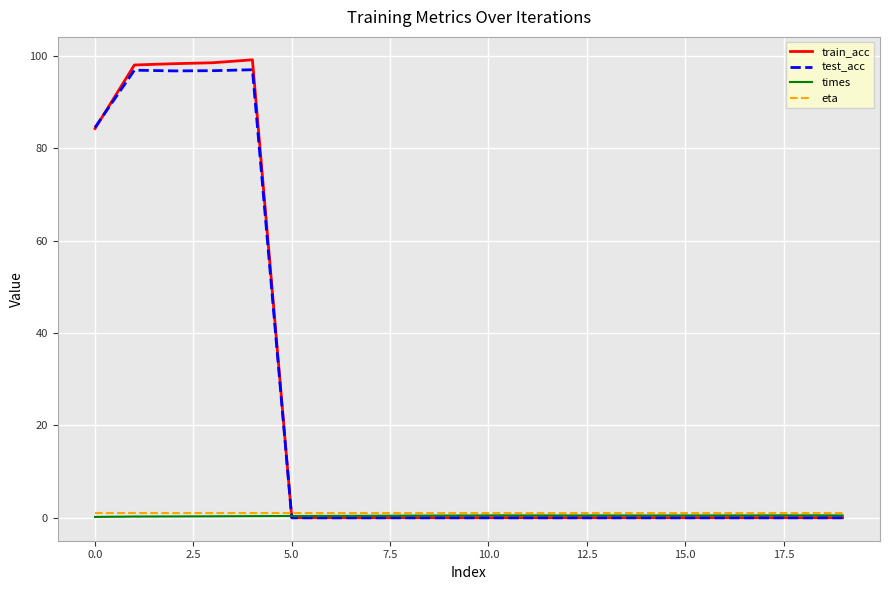

What is the difference between the maximum and minimum values in the times series?

0.3